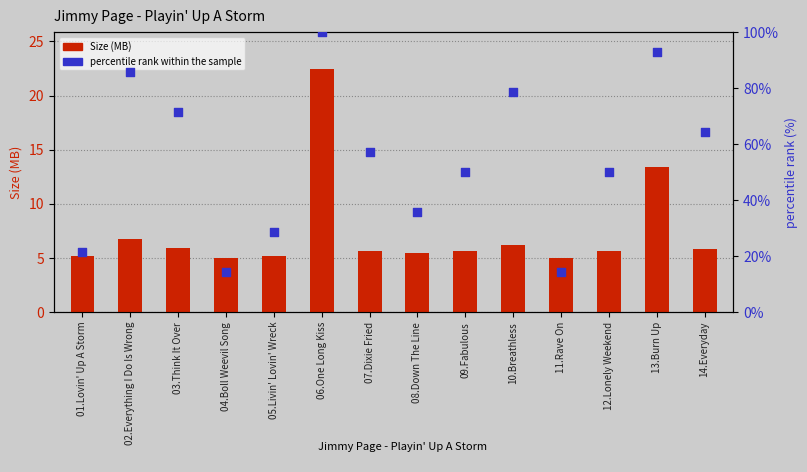

Is the value of Size (MB) at 07.Dixie Fried greater than the value of percentile rank within the sample at 10.Breathless?

No